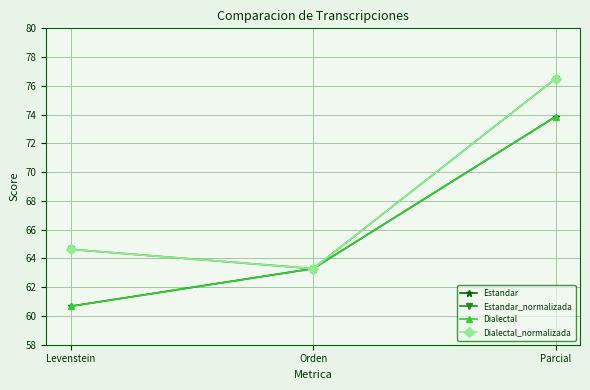

How many values in the Estandar_normalizada series are below 64?

1